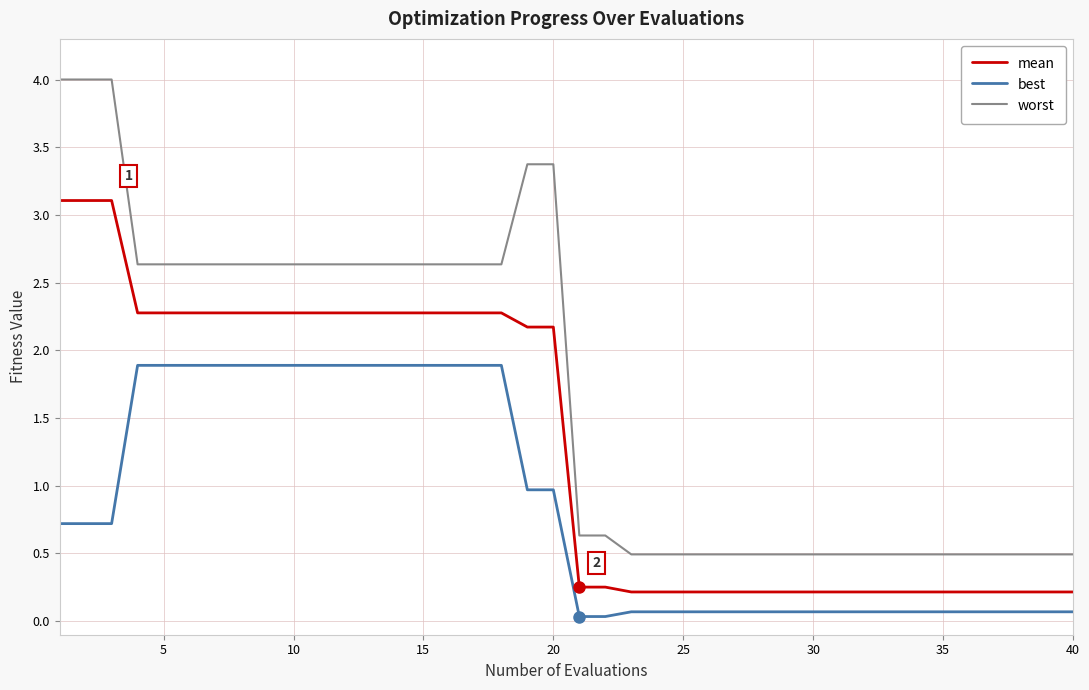

Which series has the largest total across all categories?

worst